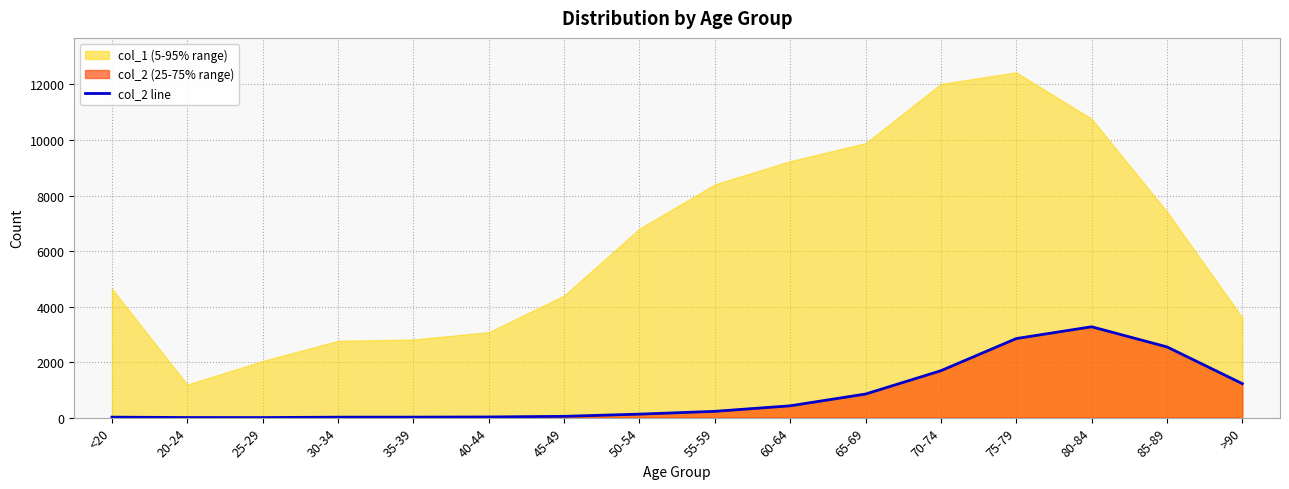

How many interior local peaks (higher than both neighbors) does the data have?

1